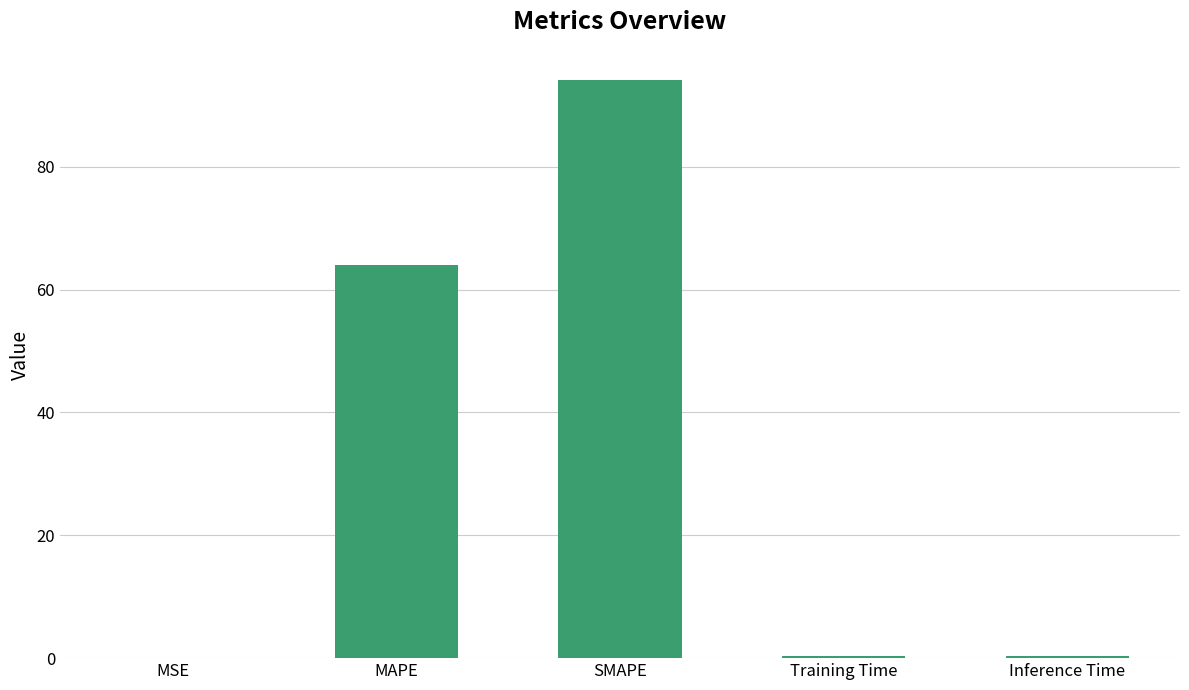

Is it true that the value at Inference Time is 0.4?

True